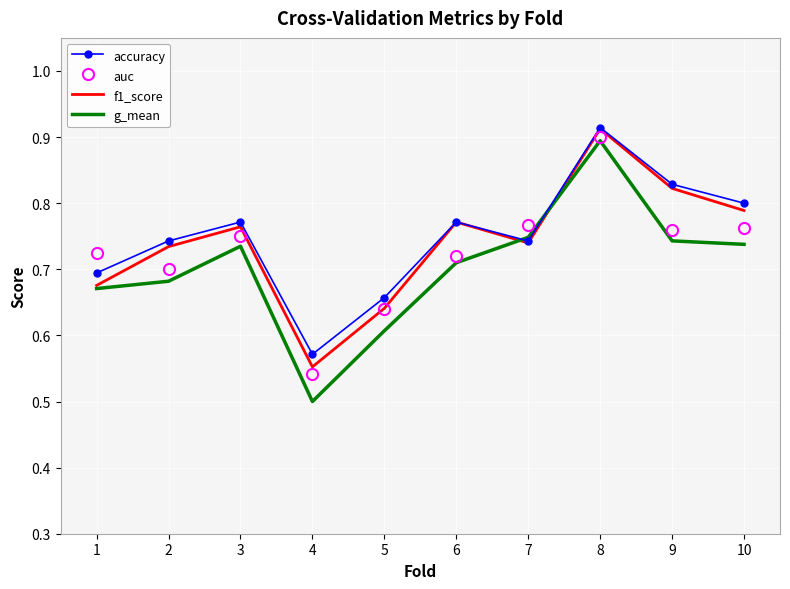

Between 2 and 5, which is larger?

2